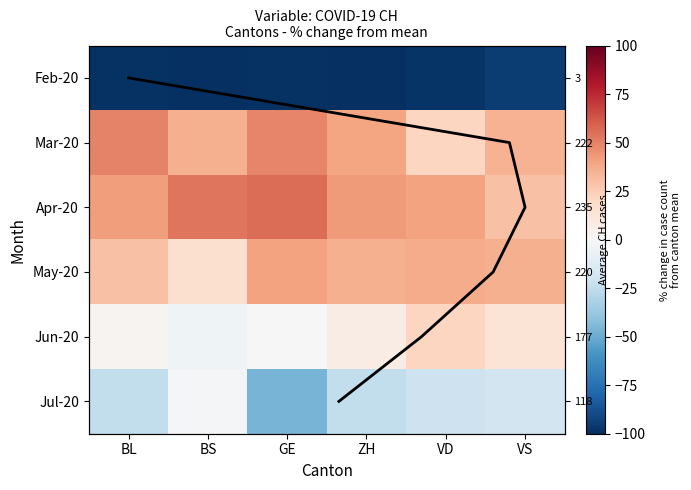

What is the difference between the Row mean trend values at BL and VS?

2.0